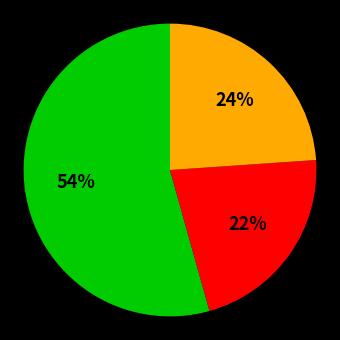

Is there a majority slice in this chart?

Yes